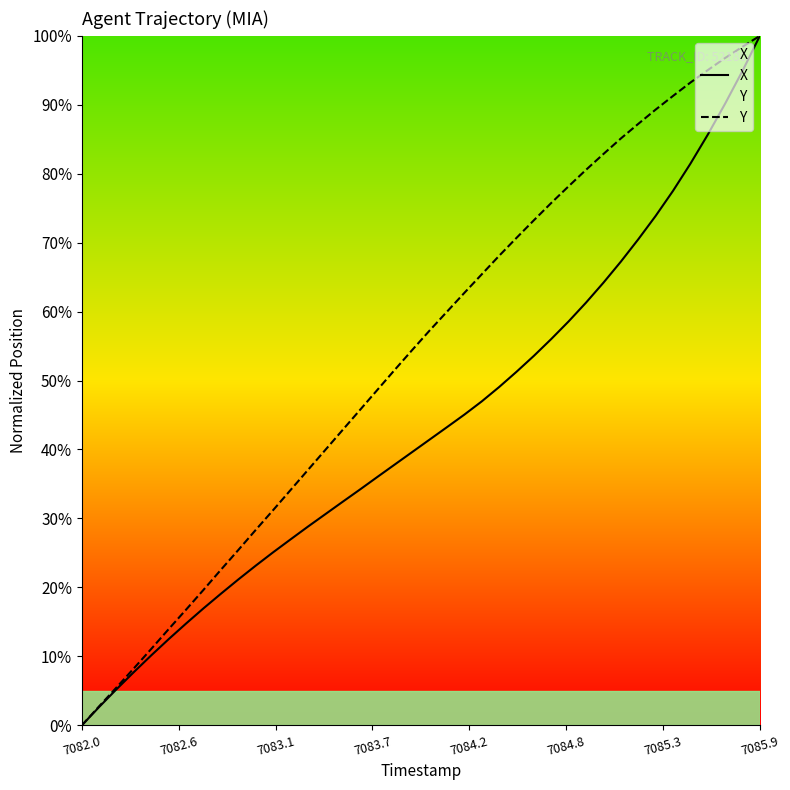

Is this an area chart (filled region under the line)?

No